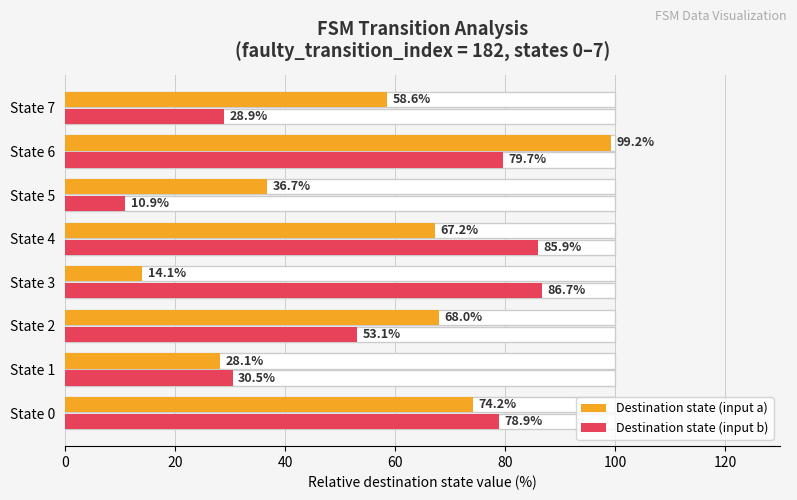

Rank the categories by Destination state (input a) value from lowest to highest.

60, 20, 100, 140, 80, 40, 0, 120